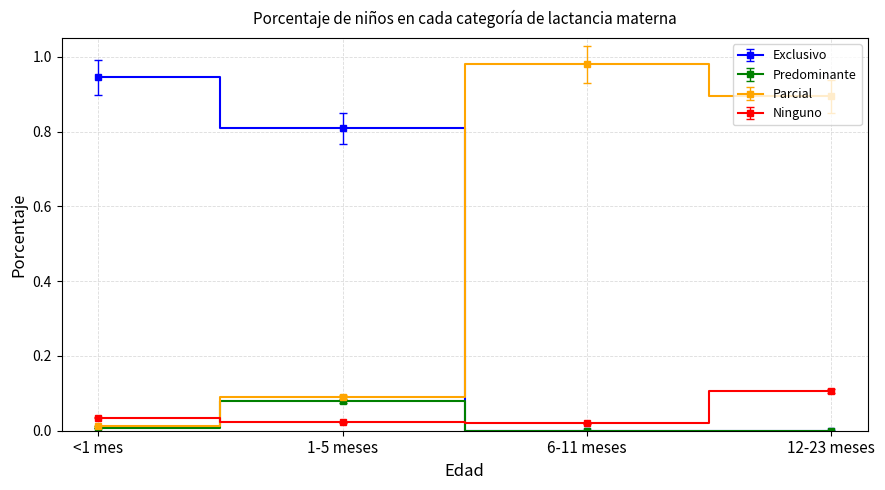

How many intersections are there between Parcial and Exclusivo?

1